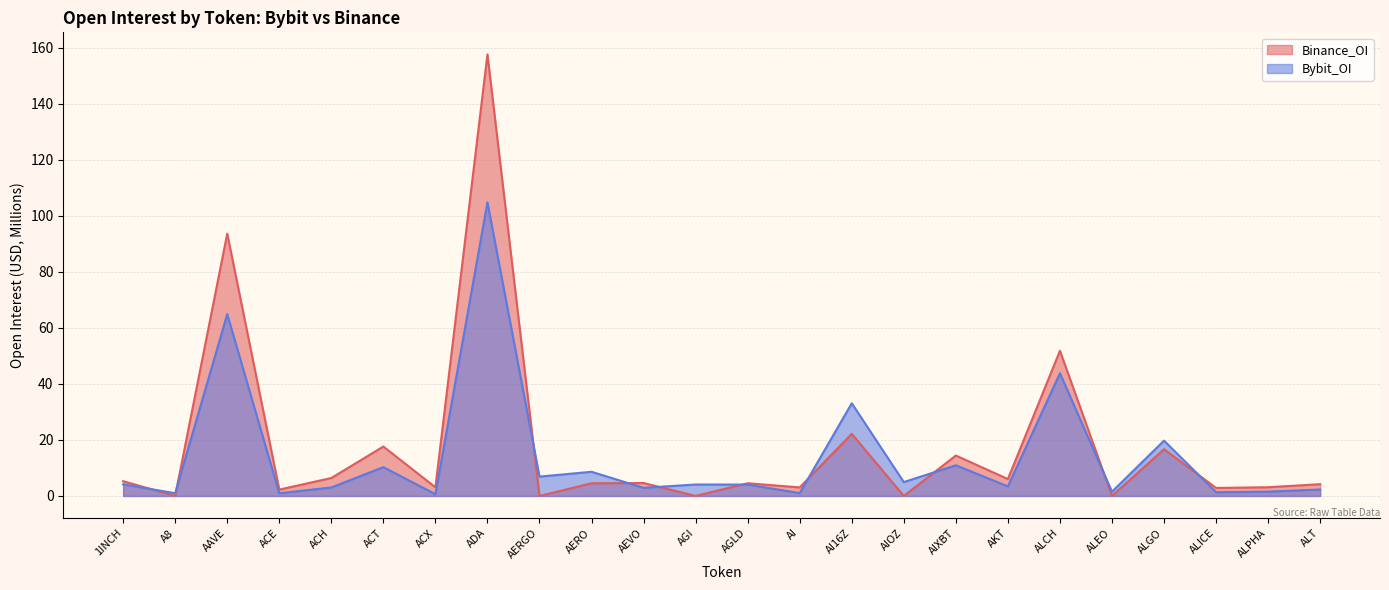

What is the spread (max minus min) of values at ACH?

3.4